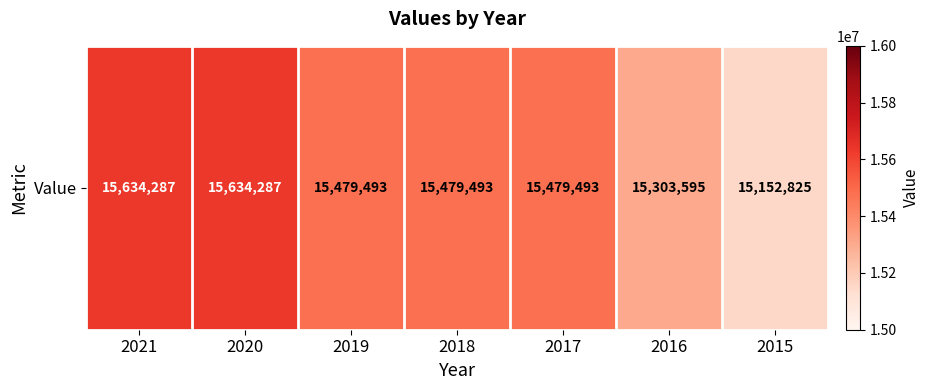

How many distinct data groups are displayed?

1